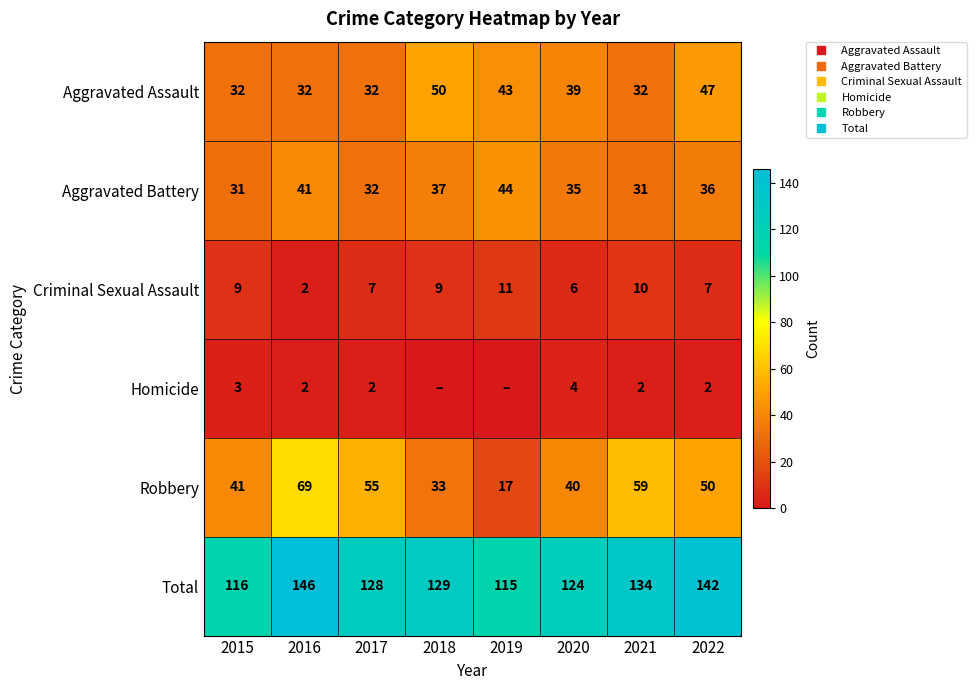

Between 2016 and 2020, which series saw the biggest shift?

Robbery